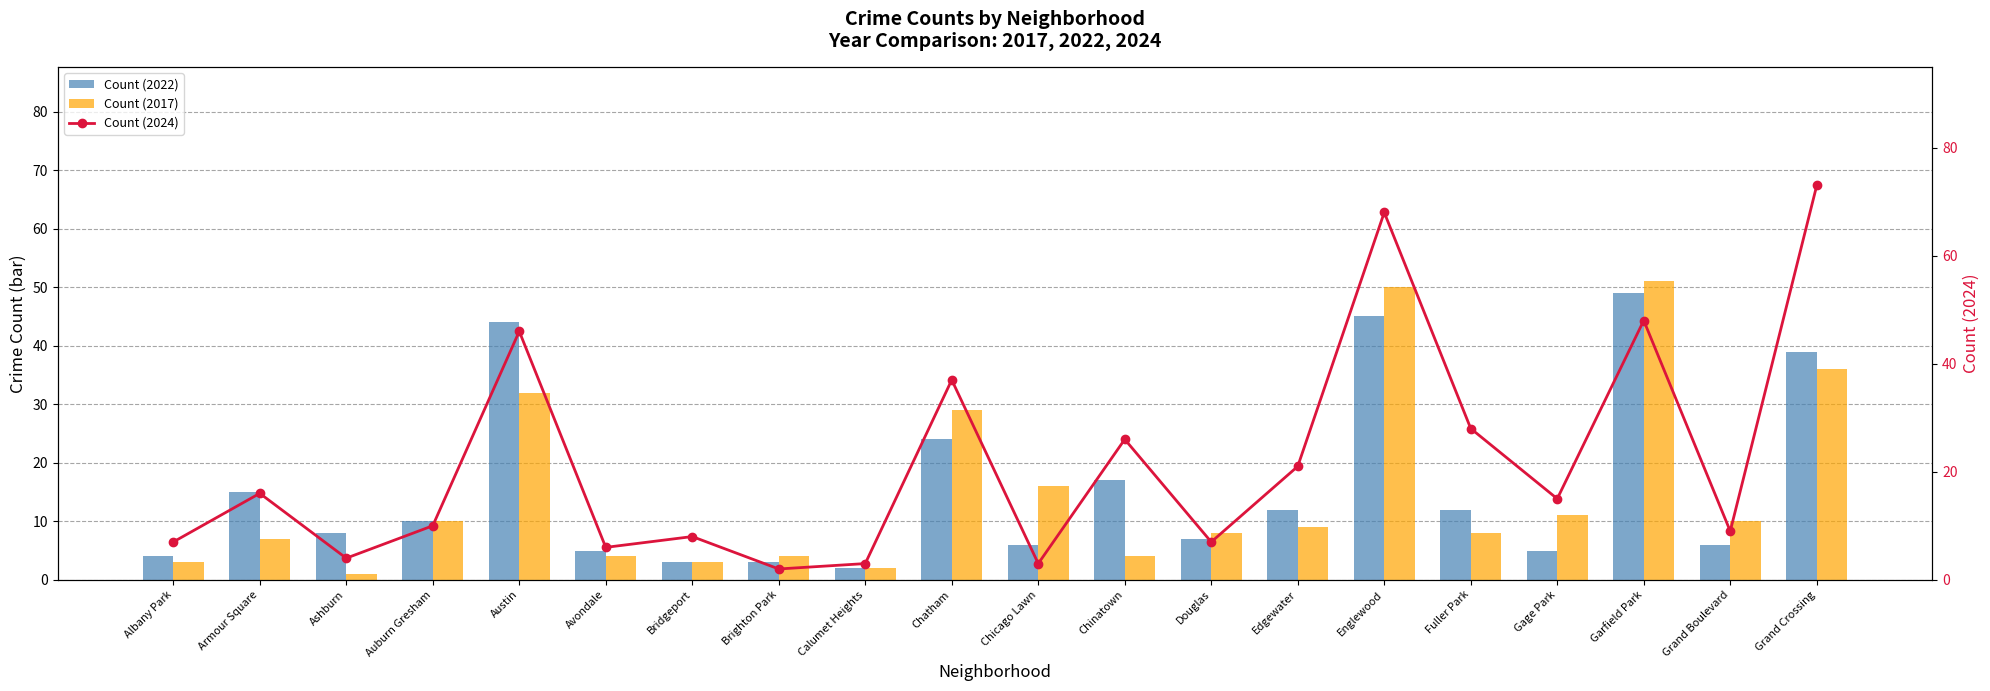

Which has a higher value, Chatham or Garfield Park?

Garfield Park